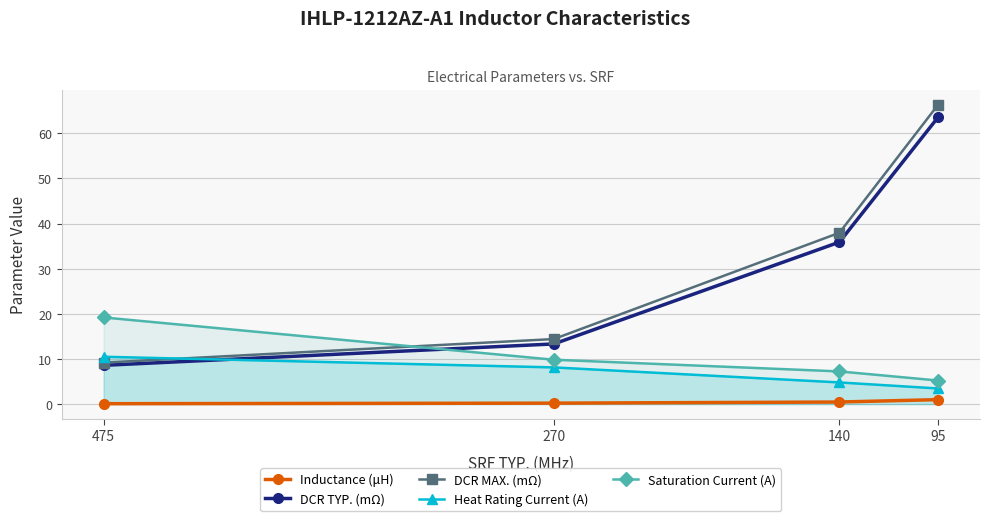

Between 140 and 95, which series saw the biggest shift?

DCR MAX. (mΩ)